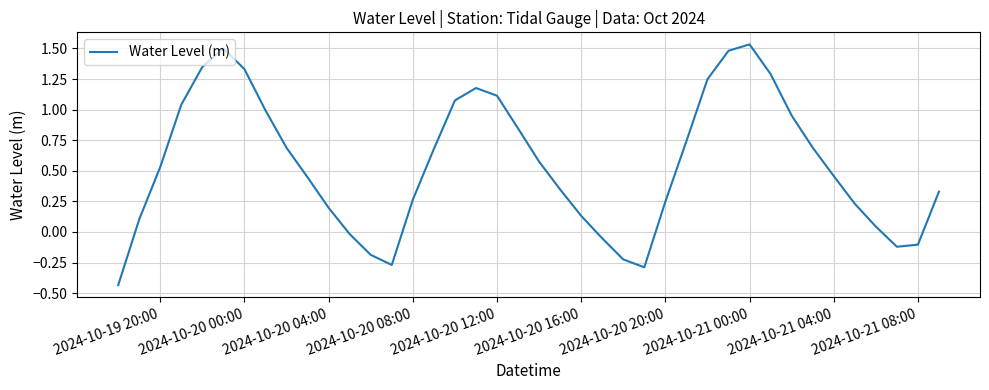

What is the greatest value displayed?

1.5